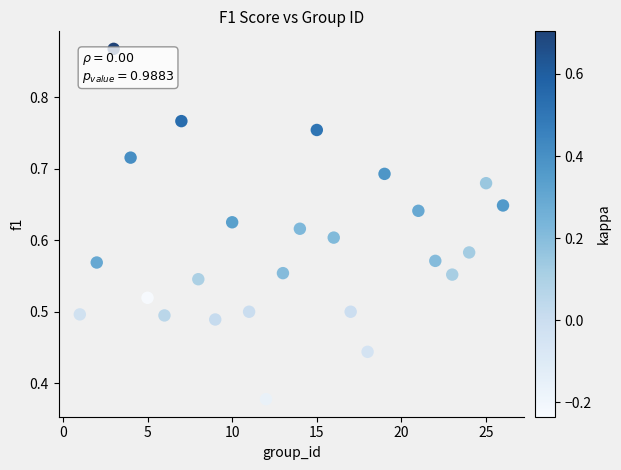

What is the range of X values (max minus min)?

25.0